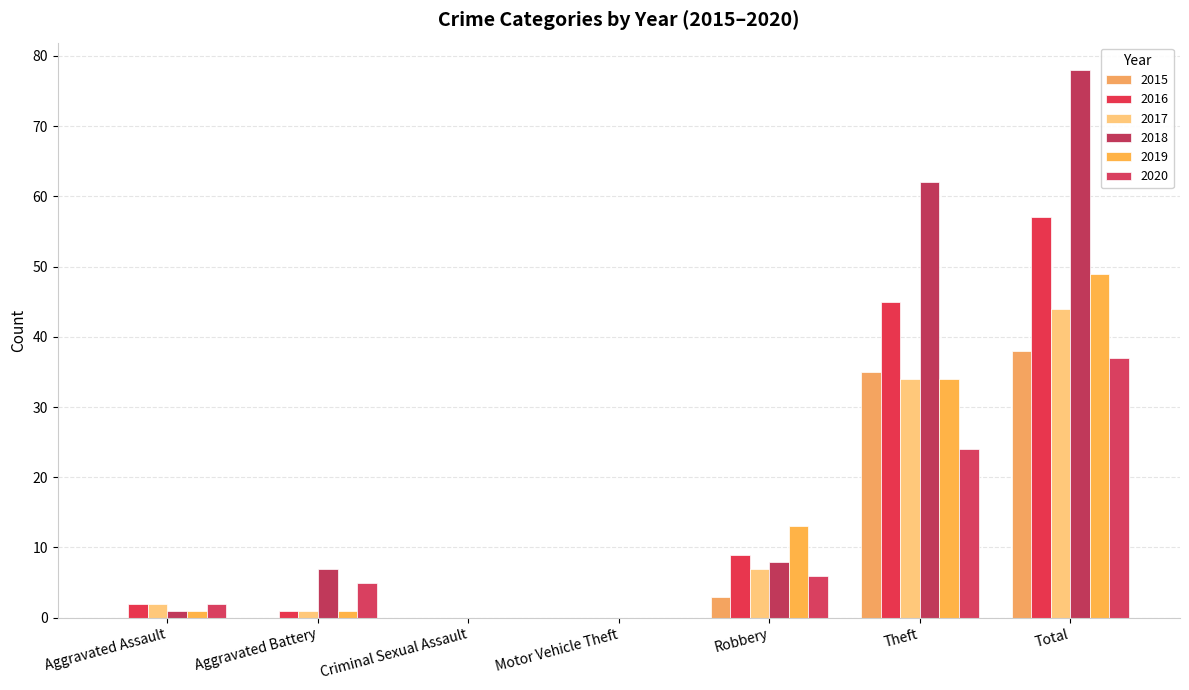

True or false: 2018 has a value of 2 at Robbery.

False